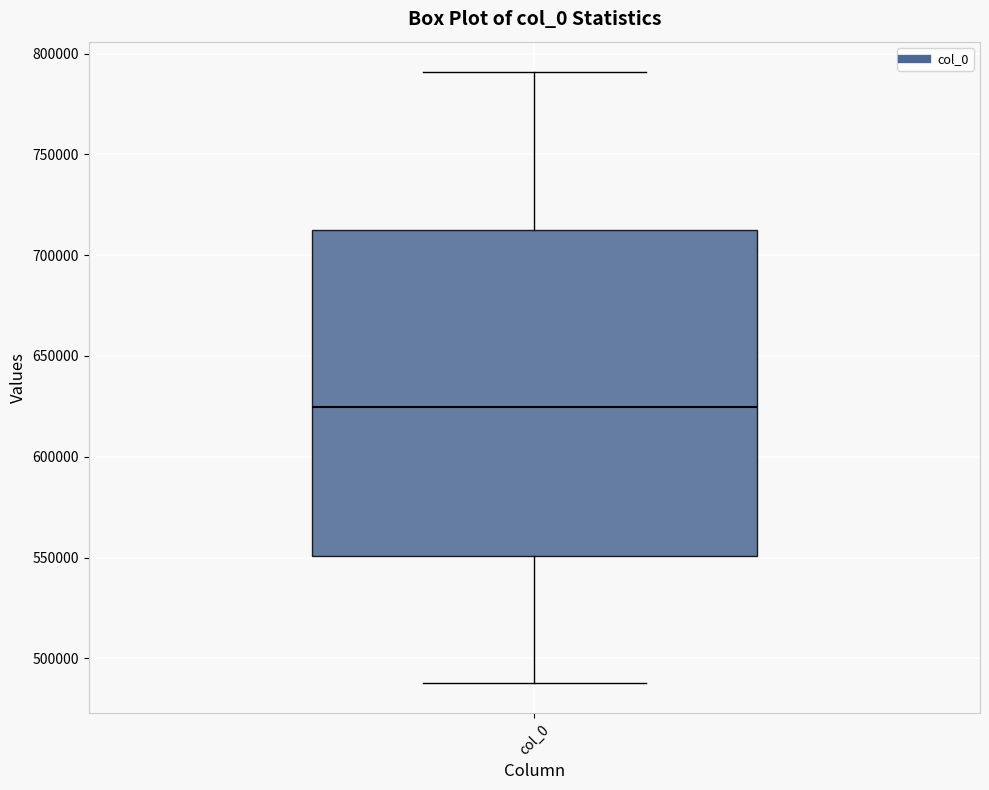

Read this box plot against the y-axis: the position of the median line, the range covered by the box, and the ends of both whiskers. The values are not printed on the chart, so give them approximately, as read against the axis.

median 625000, box 550000 to 715000, whiskers 490000 to 790000